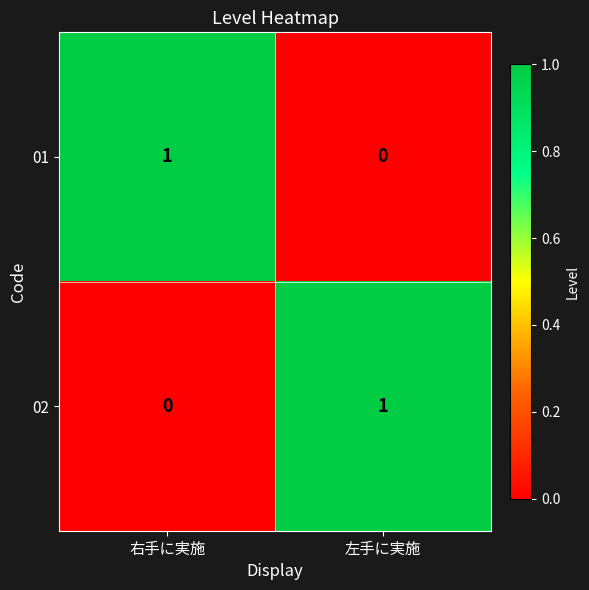

At which label is 01 closest to 0?

左手に実施